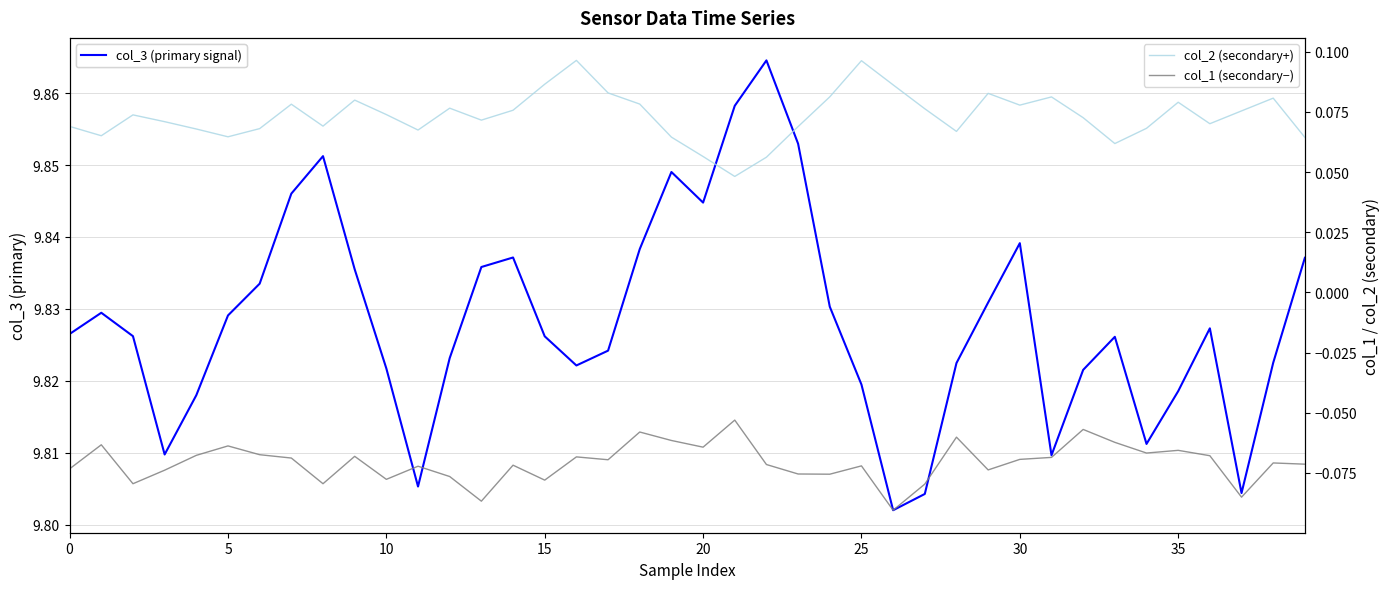

What is the approximate value of col_1 (secondary−) at 16?

-0.1